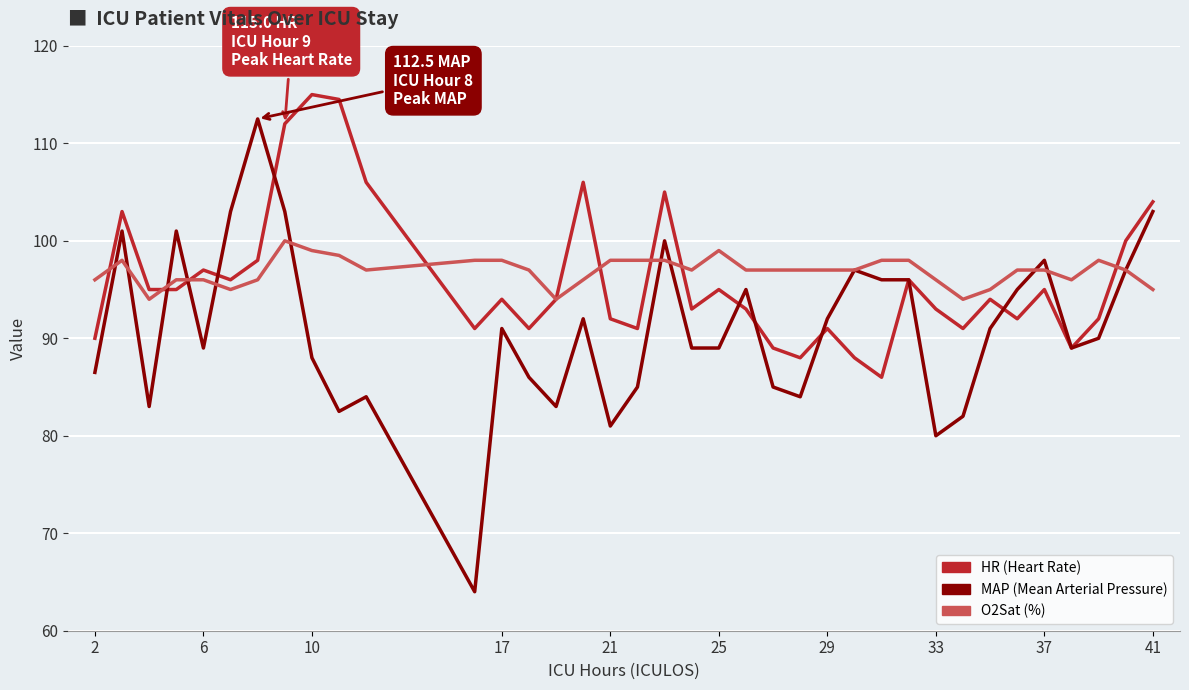

What is the maximum value shown in the chart?

115.0